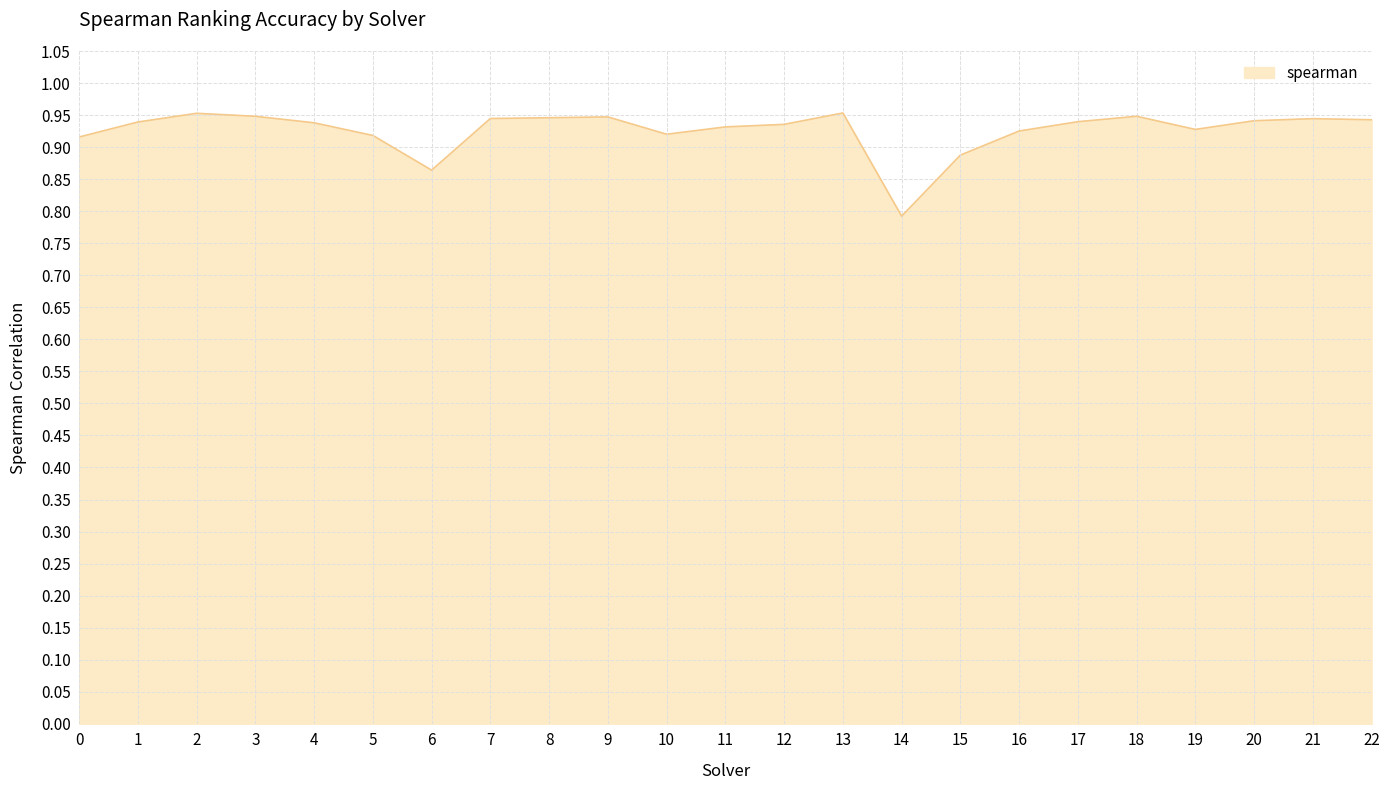

At which category does the chart reach its minimum across all series?

14